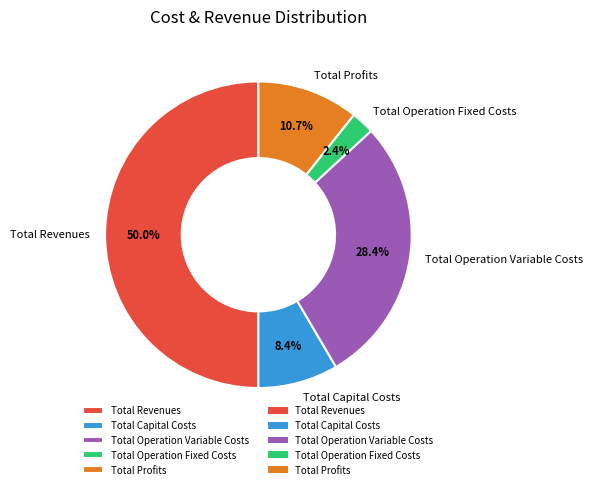

Does Total Operation Variable Costs account for over 50% of the chart?

No